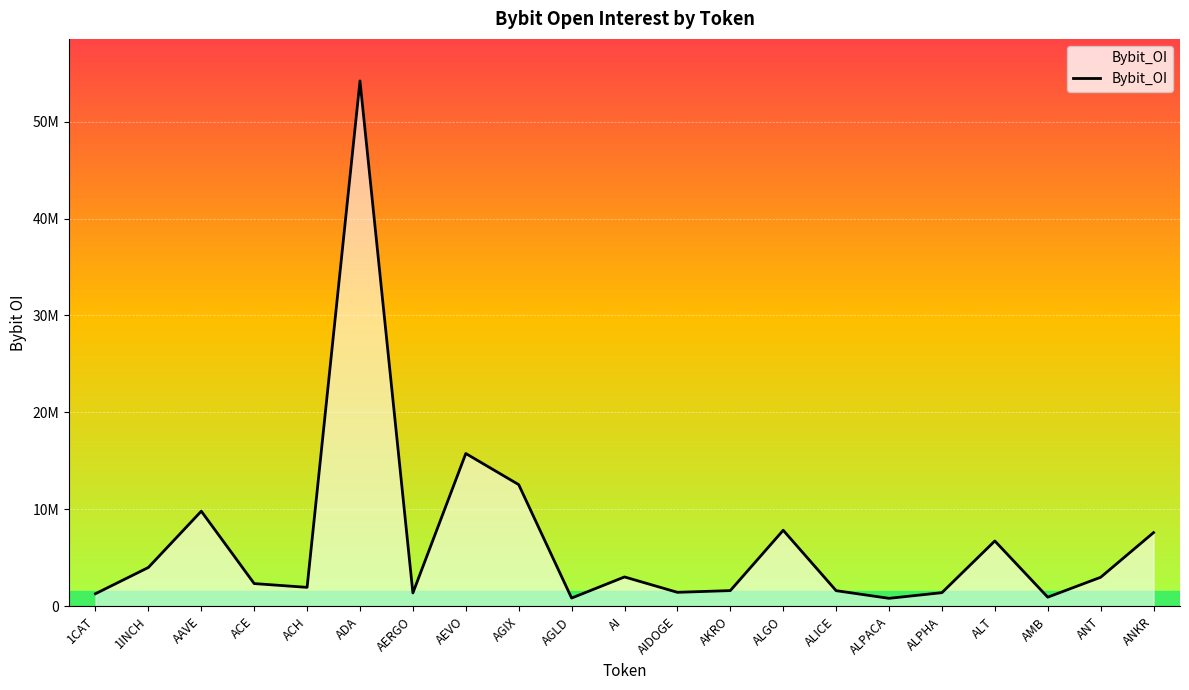

True or false: the data has more than 1 interior local peaks.

True